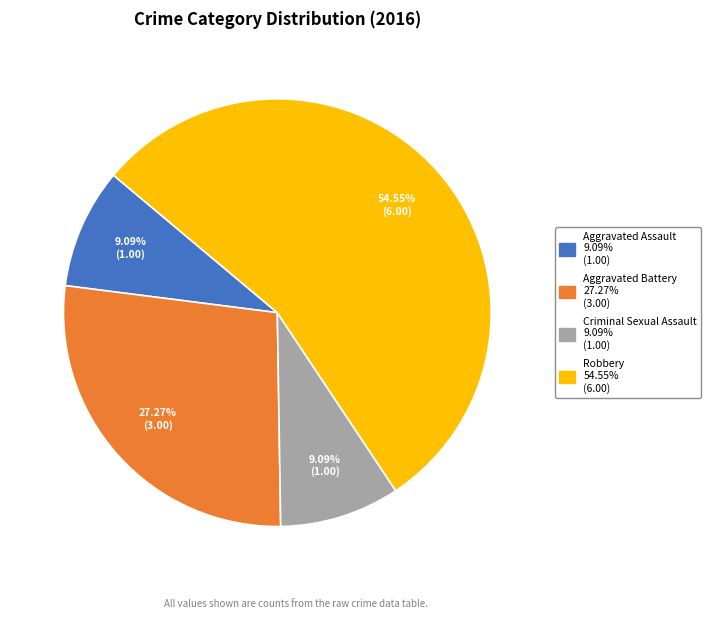

Count the number of slices in the pie.

4